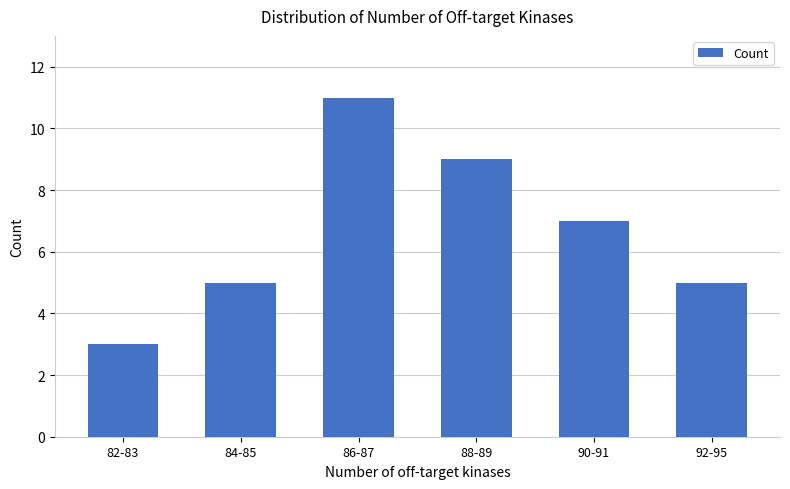

What is the label of the 2nd bar from the right?

90-91